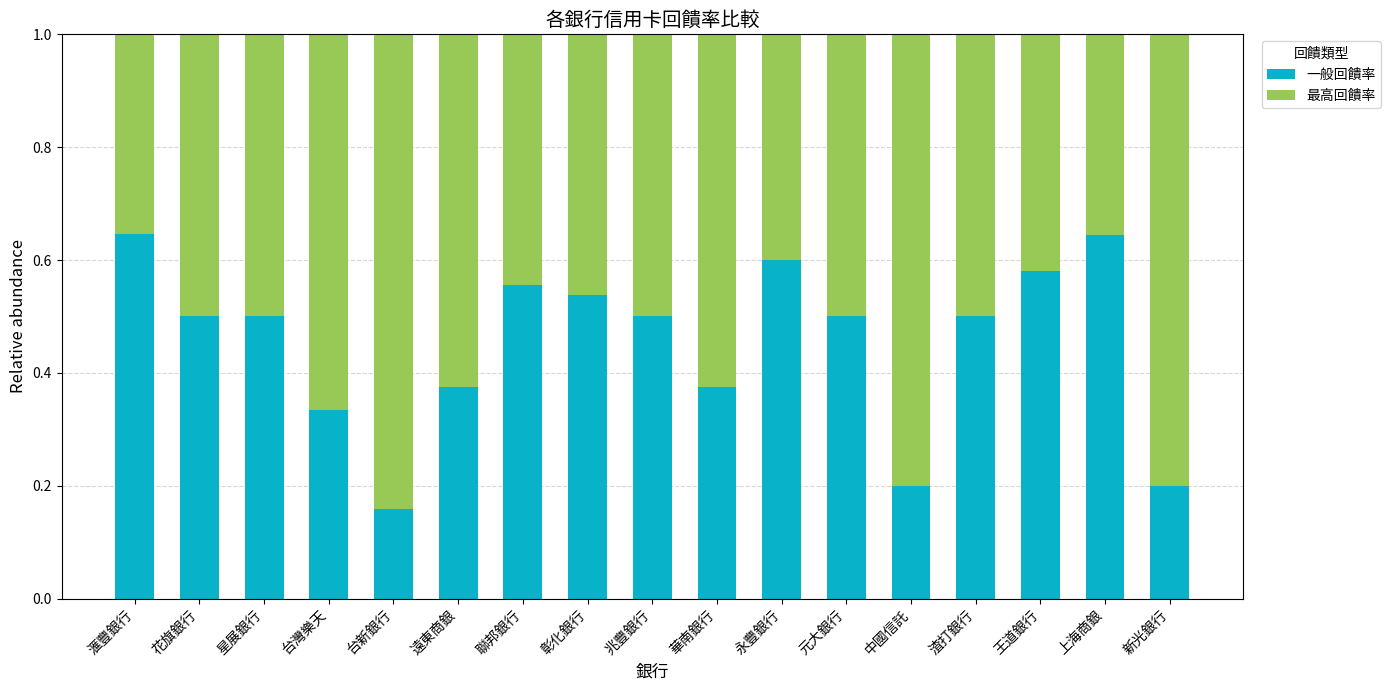

At which label is 一般回饋率 closest to 0?

台新銀行